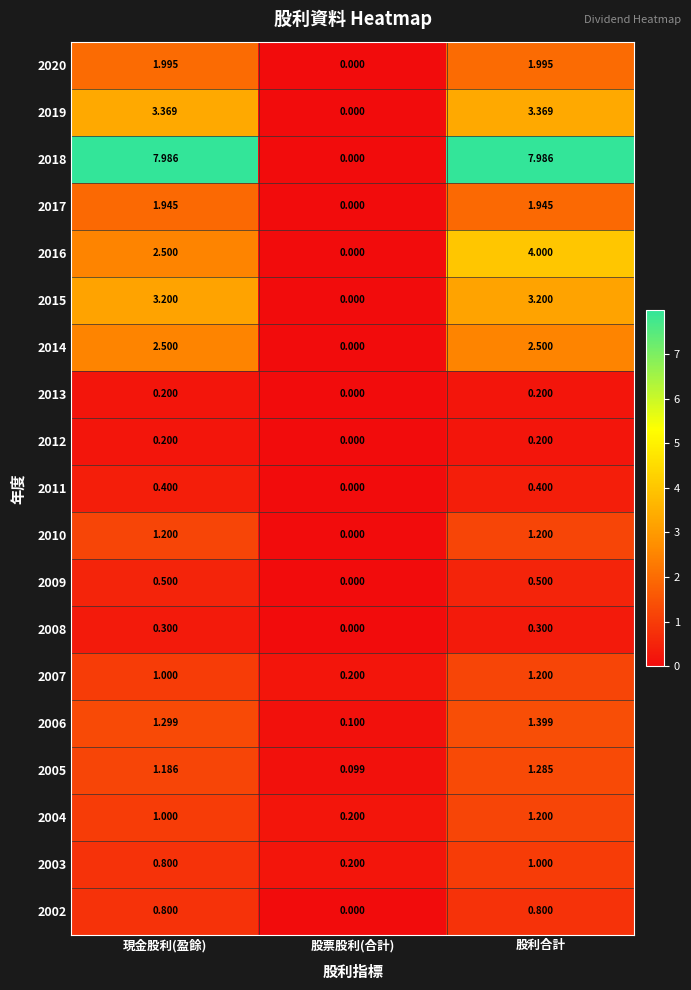

At which label is 2017 closest to 0?

股票股利(合計)